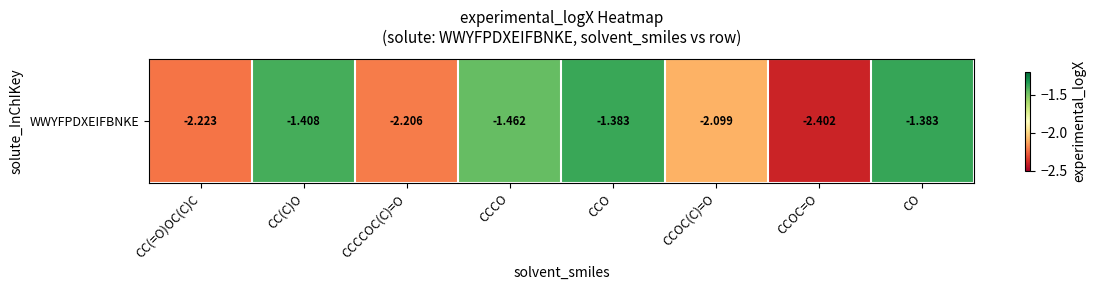

What is the sum of the values at CCO and CCOC(C)=O?

-3.5